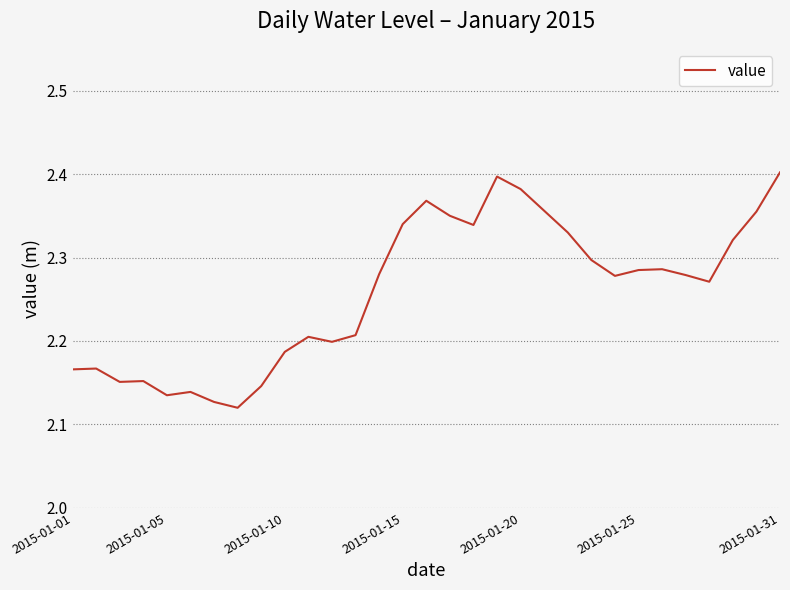

What is the difference between the maximum and minimum values?

0.3